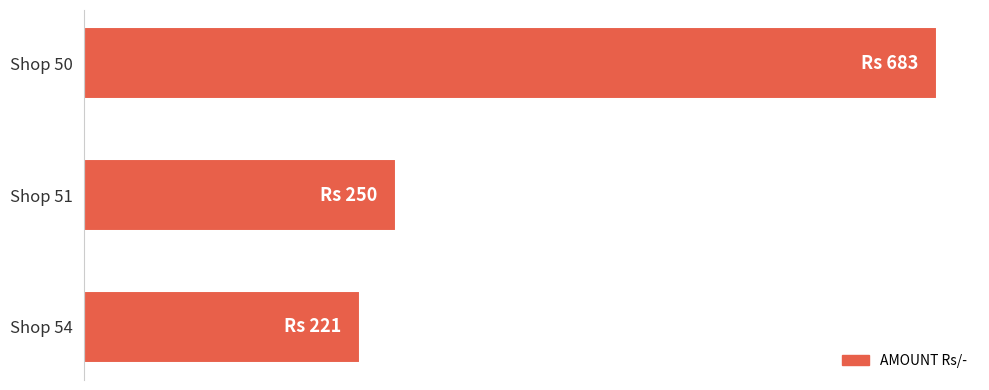

Are the bars horizontal?

Yes